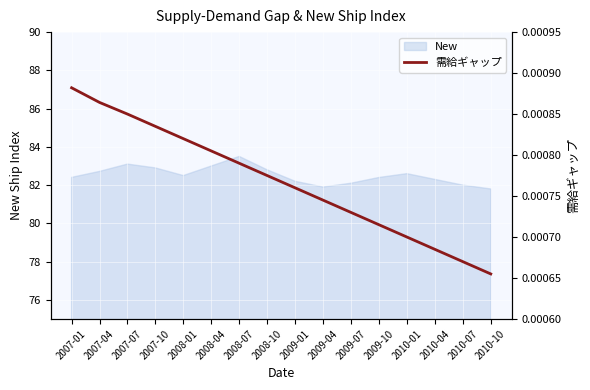

The New series shows 82.4 at 2007-01. True or false?

True